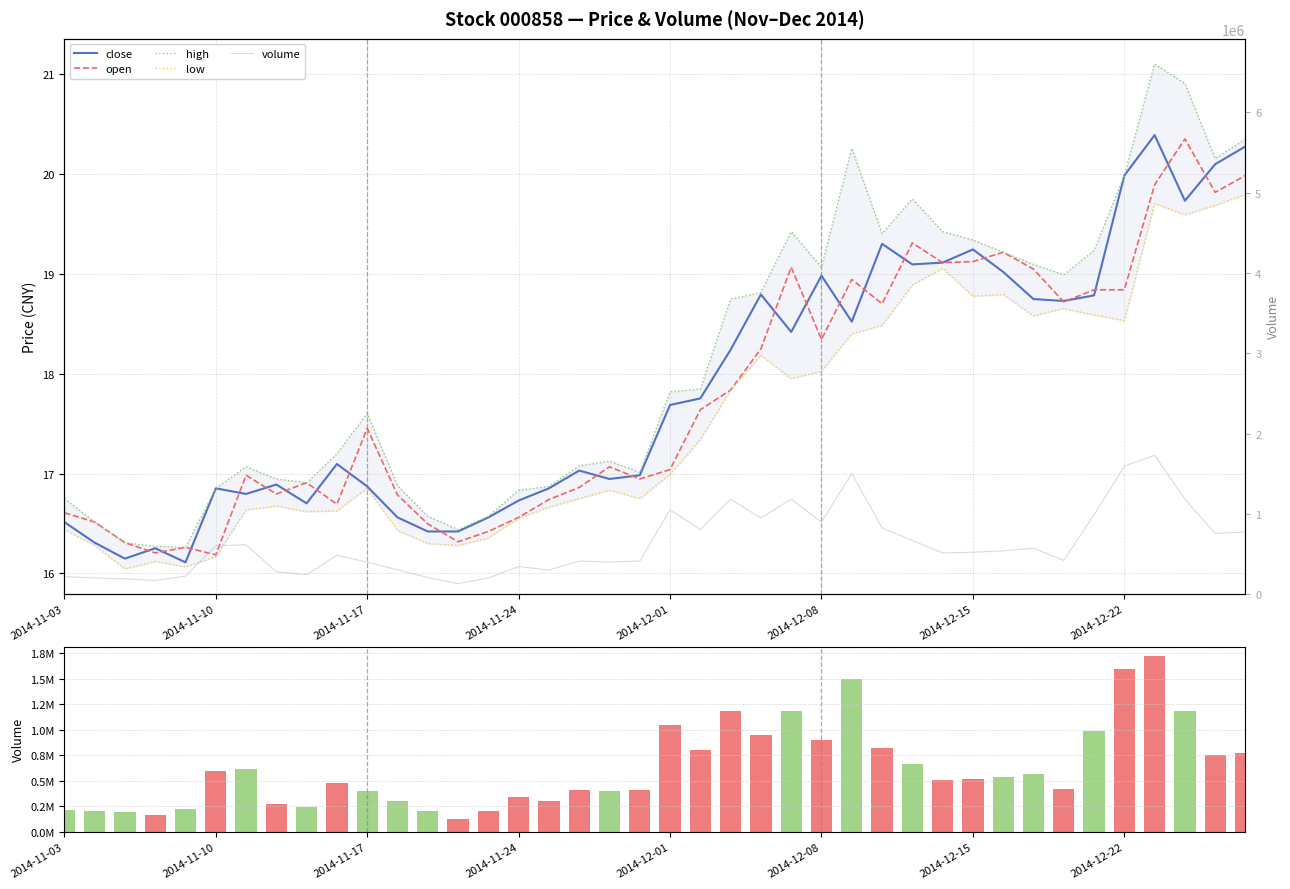

Which series has the largest total across all categories?

volume